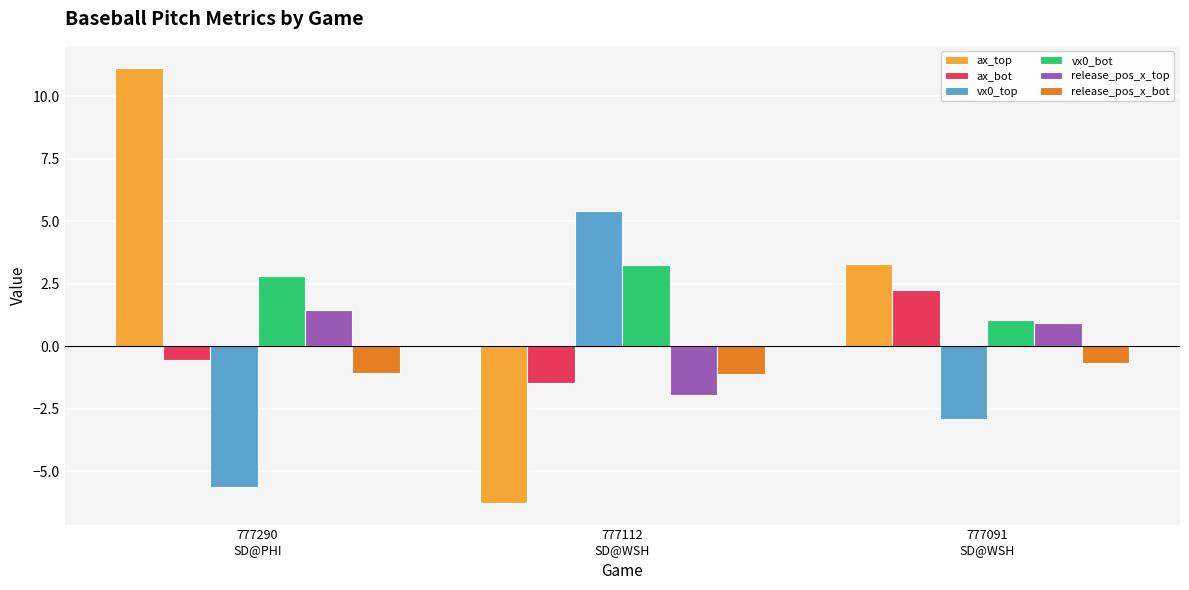

At which category is the sum across all series the highest?

777290
SD@PHI